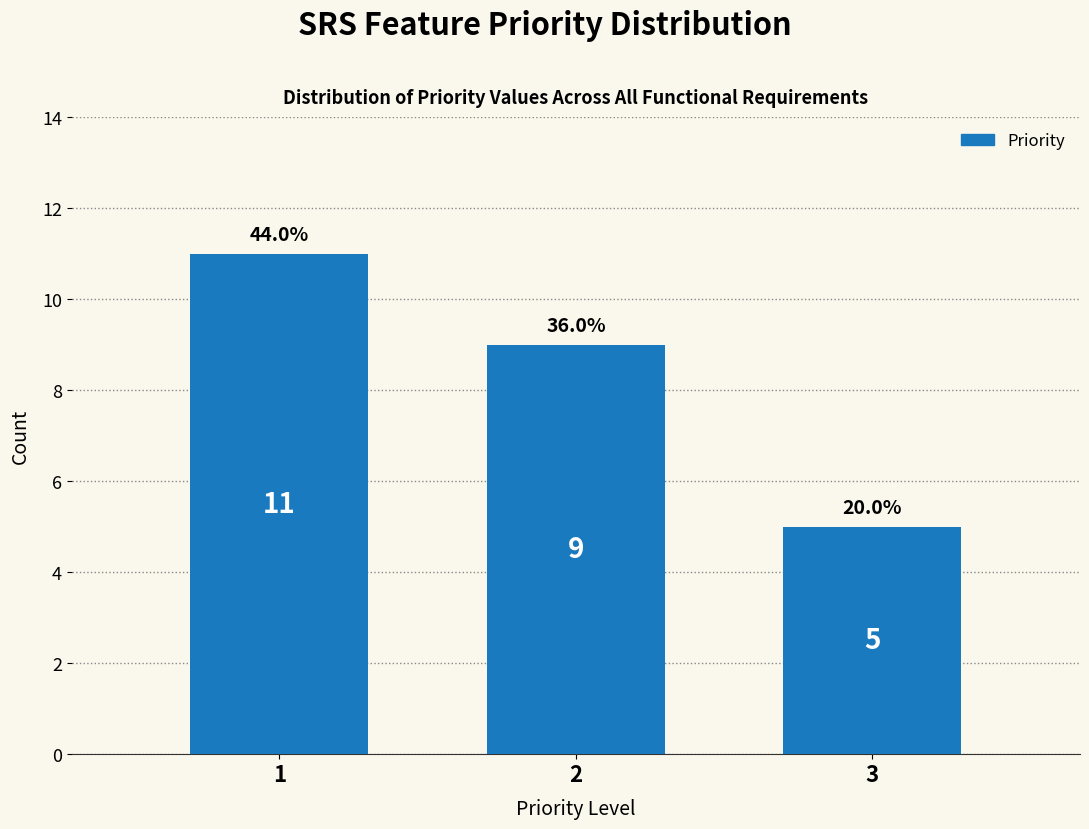

Reading left to right, extract all data points from this chart.

11	9	5